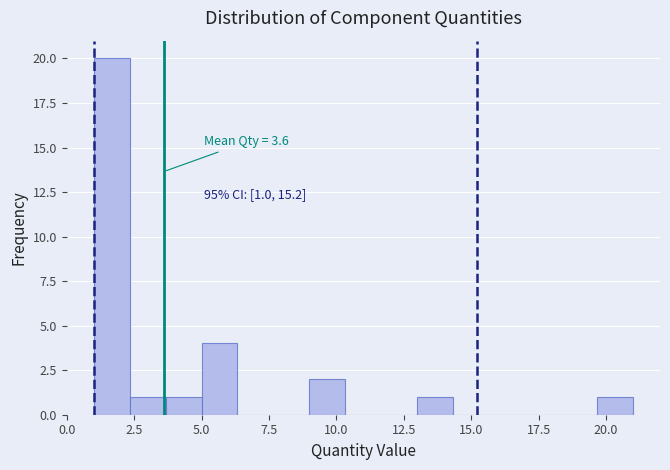

Read against the x-axis, roughly where is the centre of the tallest bar?

1.5